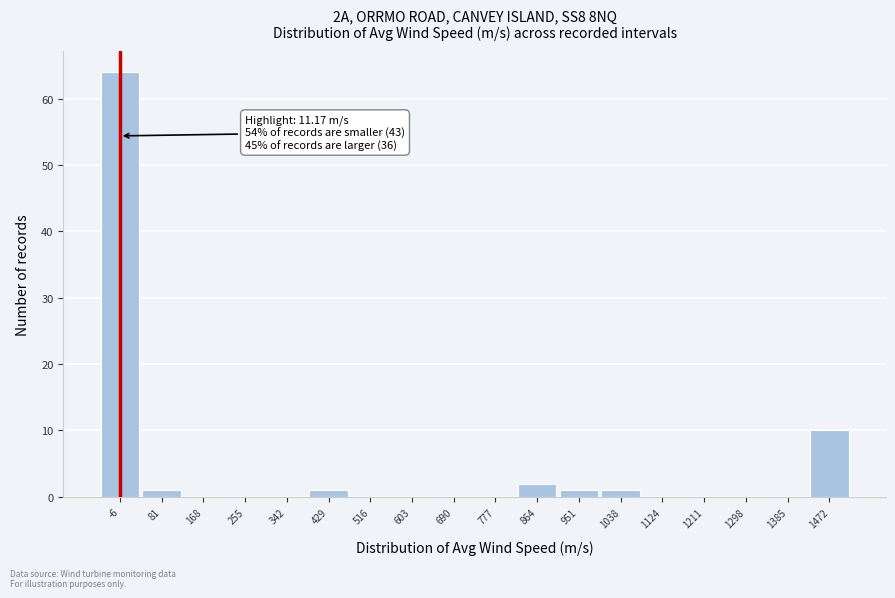

Reading left to right, list all the values displayed in this chart.

-6=64	81=1	168=0	255=0	342=0	429=1	516=0	603=0	690=0	777=0	864=2	951=1	1038=1	1124=0	1211=0	1298=0	1385=0	1472=10